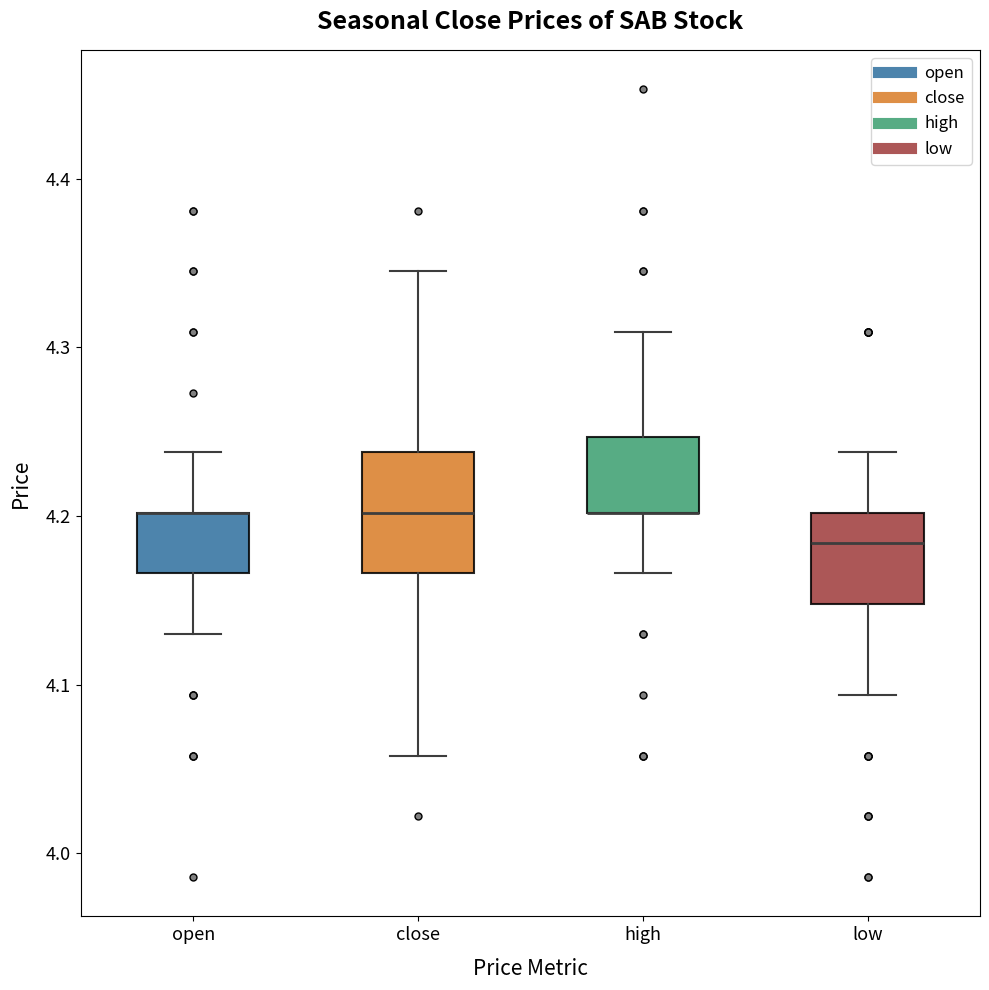

Comparing the boxes themselves (not the whiskers), which one is the tallest?

close